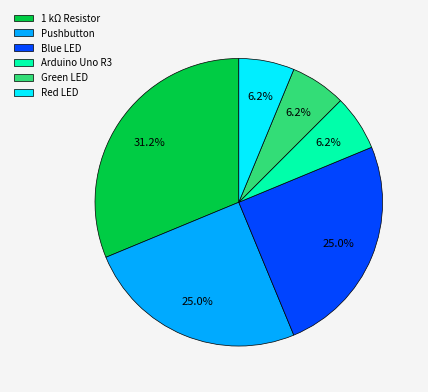

Which has a higher value, Arduino Uno R3 or 1 kΩ Resistor?

1 kΩ Resistor